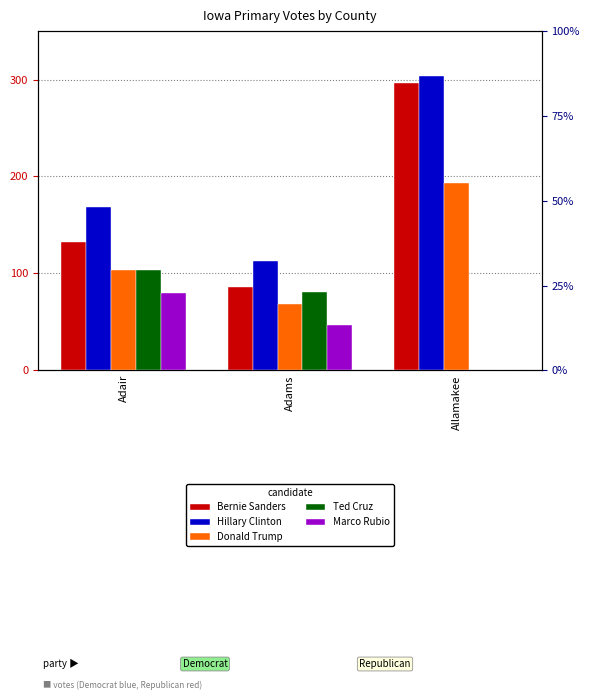

What is the greatest value displayed?

304